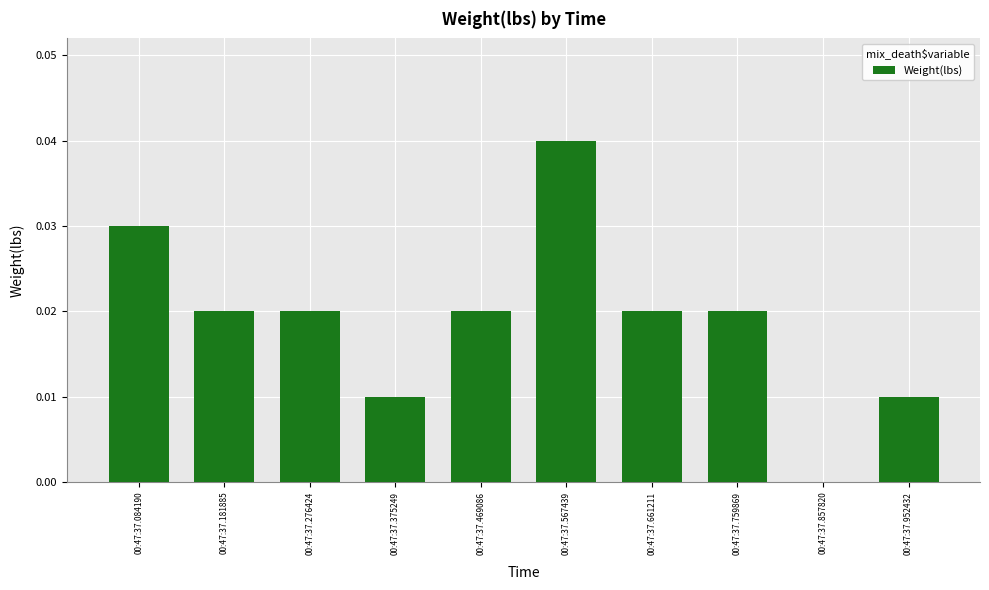

The value at 00:47:37.181885 is 0.0. True or false?

True